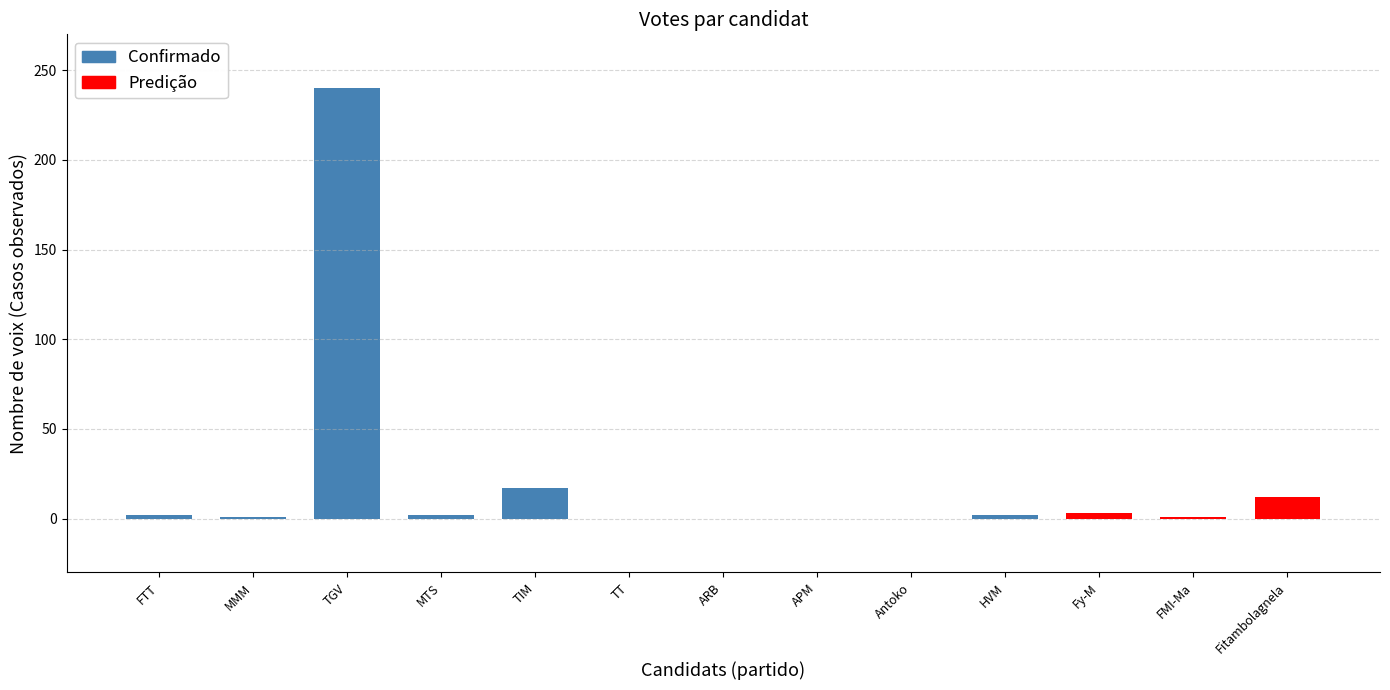

Which has a higher value, RANDRIANASOLONIAIKO Siteny Thierry or RAJOELINA Andry Nirina?

RAJOELINA Andry Nirina